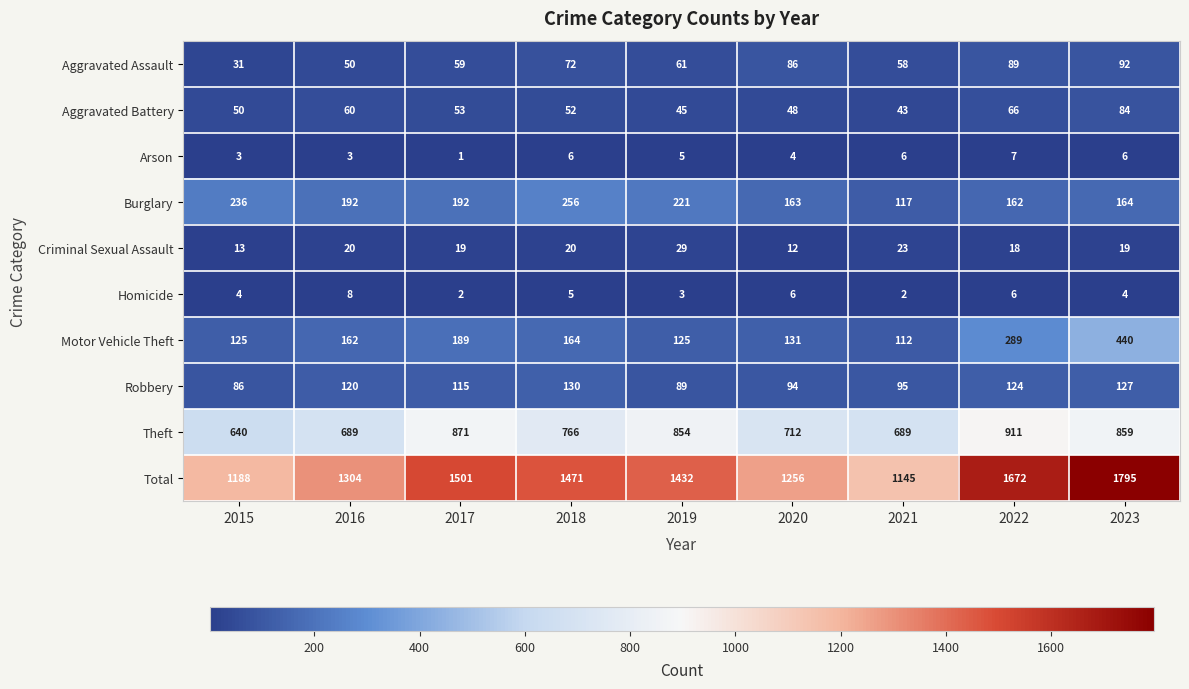

The Homicide series shows 6 at 2020. True or false?

True